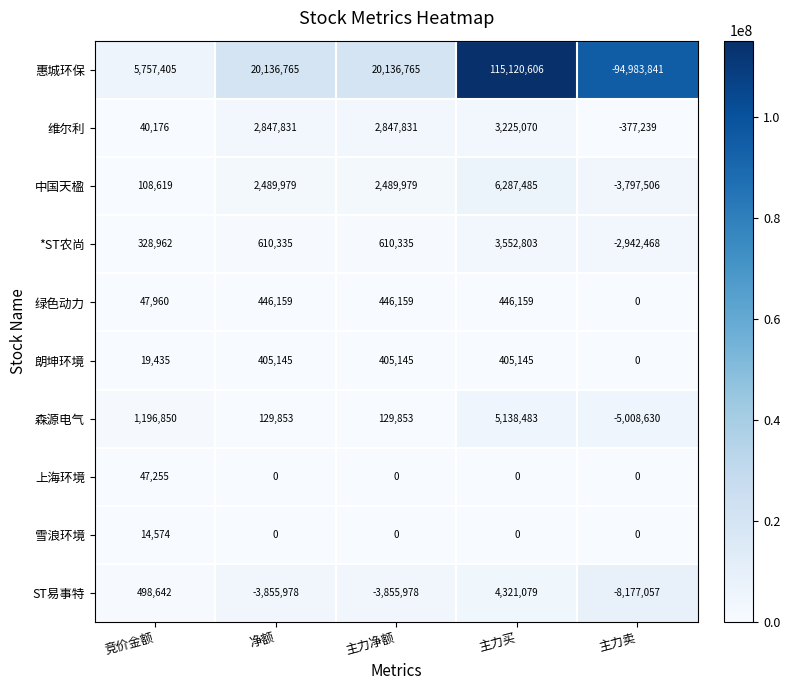

List the series in order of their peak value, highest first.

惠城环保, 中国天楹, 森源电气, ST易事特, *ST农尚, 维尔利, 绿色动力, 朗坤环境, 上海环境, 雪浪环境